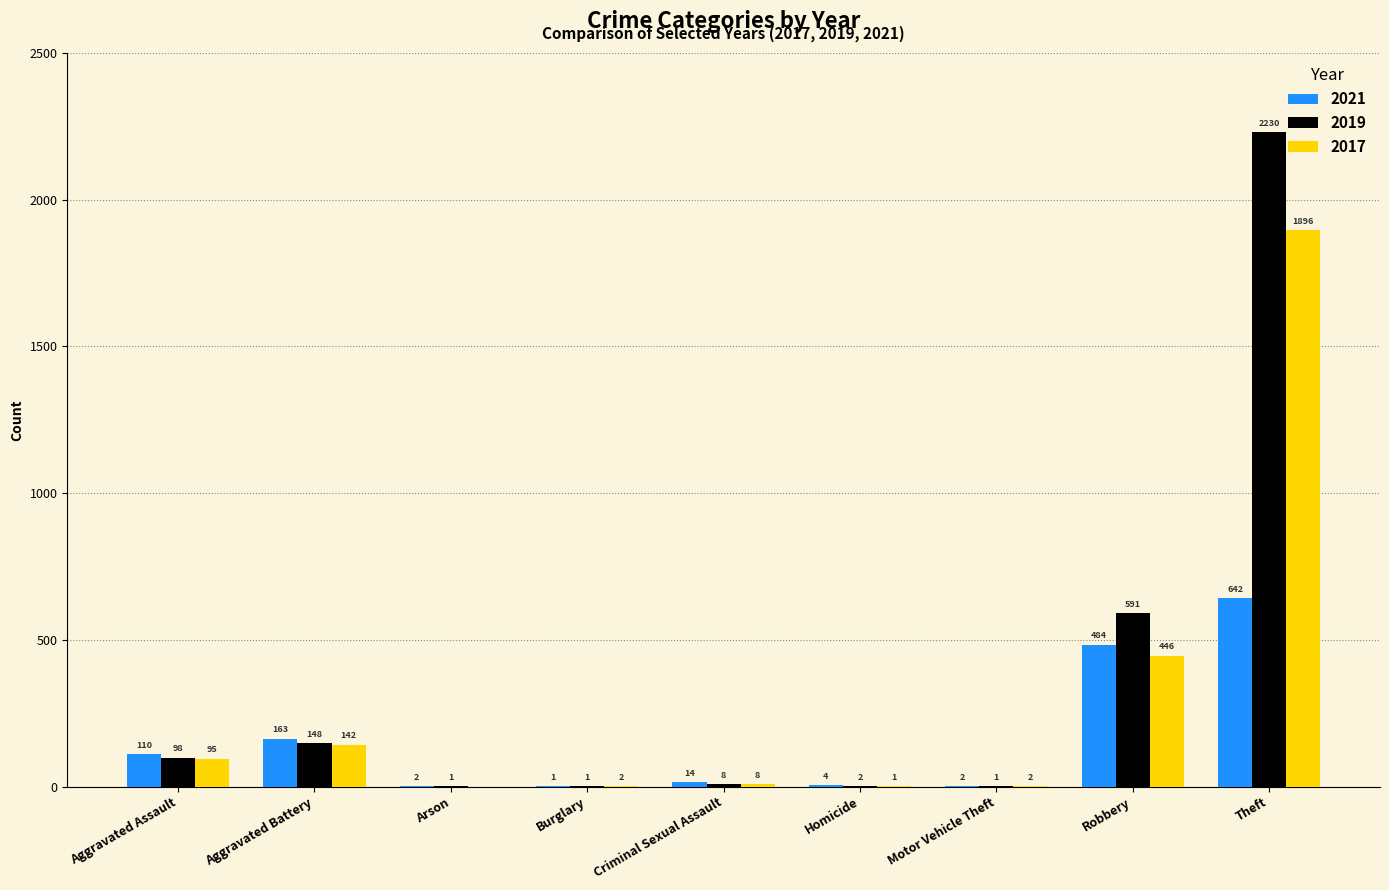

What is the average value of the 2021 series?

158